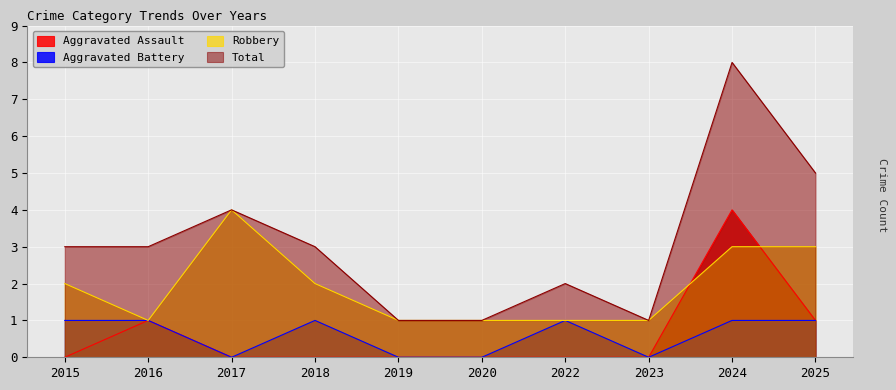

What is the approximate value of Robbery at 2024?

3